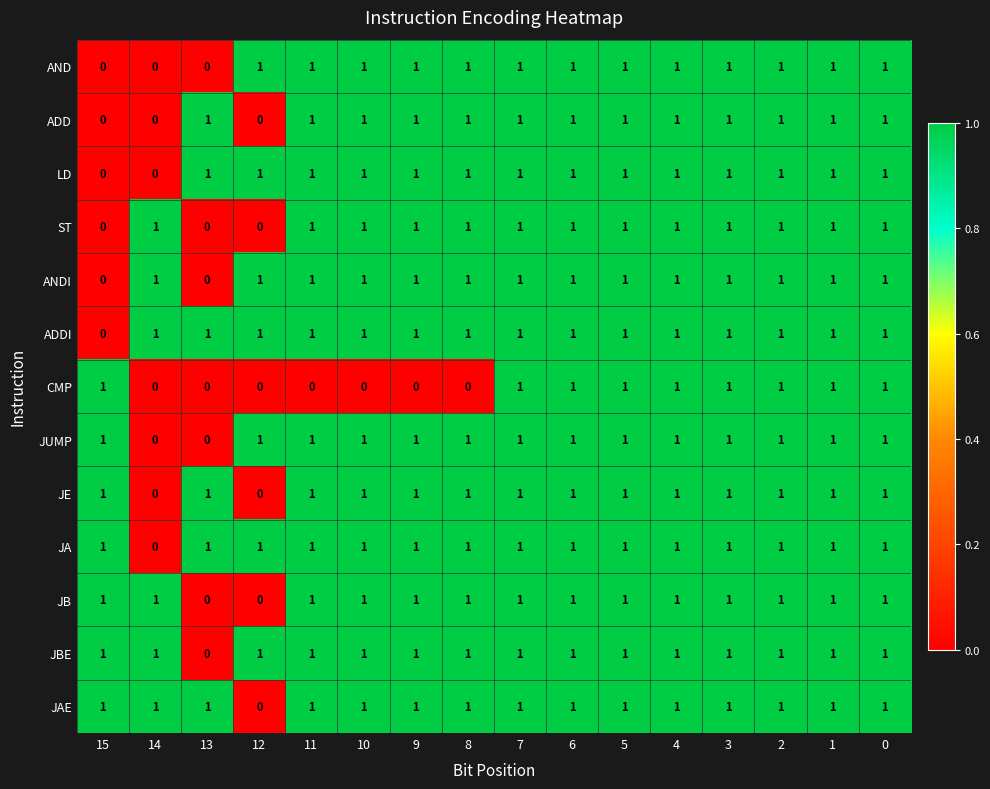

How many data points does each series have?

16